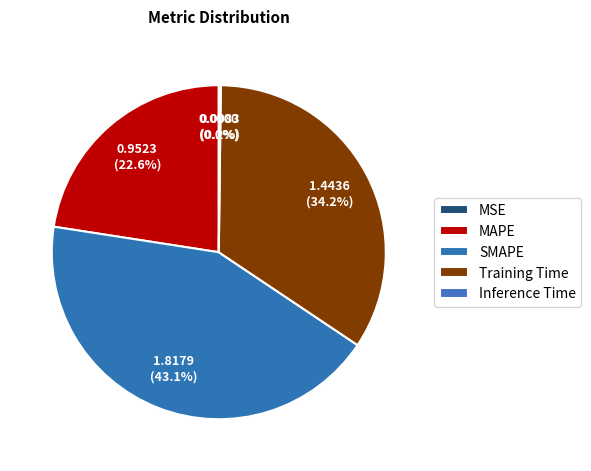

Rank the categories by value from lowest to highest.

MSE, Inference Time, MAPE, Training Time, SMAPE